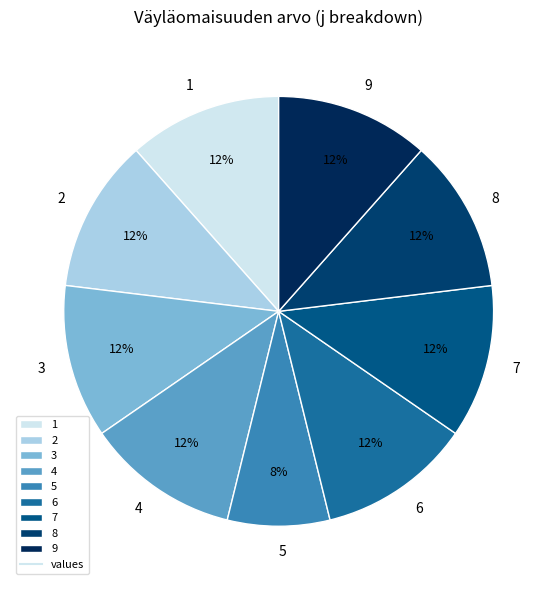

The 9 slice represents 12% of the pie. True or false?

True